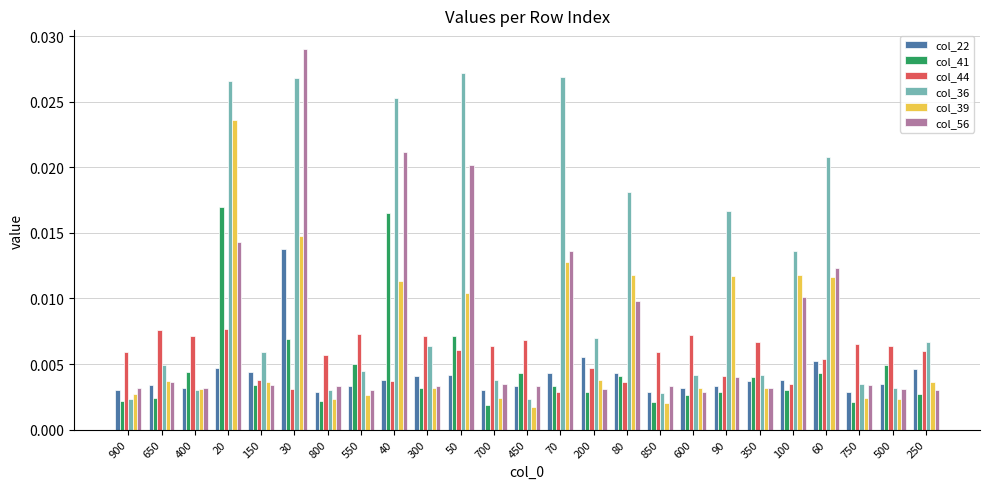

List the series in order of their peak value, lowest first.

col_44, col_22, col_41, col_39, col_36, col_56